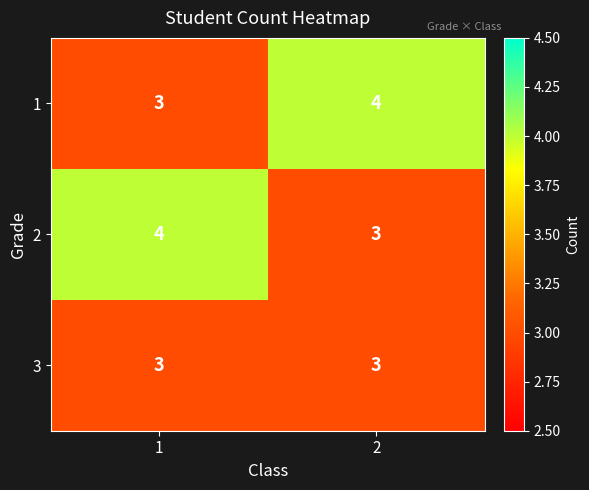

What is the greatest value displayed?

4